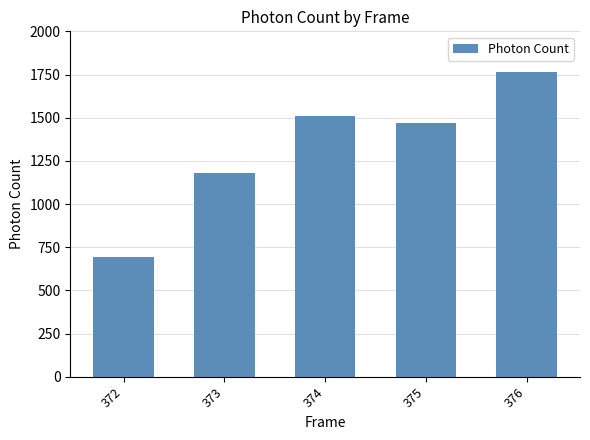

At which category does the chart reach its minimum across all series?

372